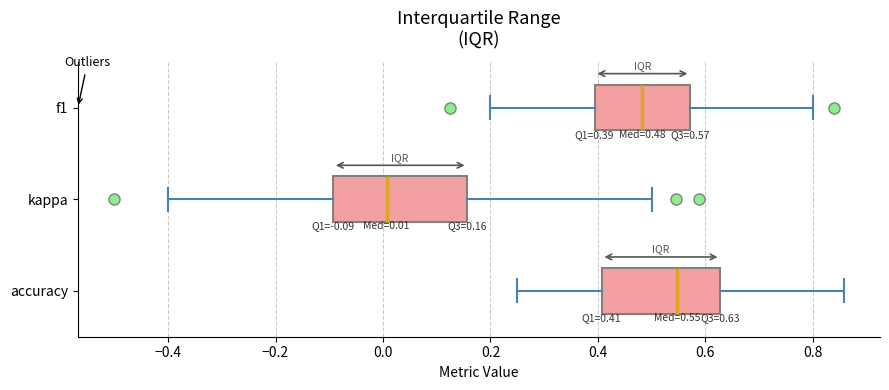

Which box's median line is the furthest to the left?

kappa